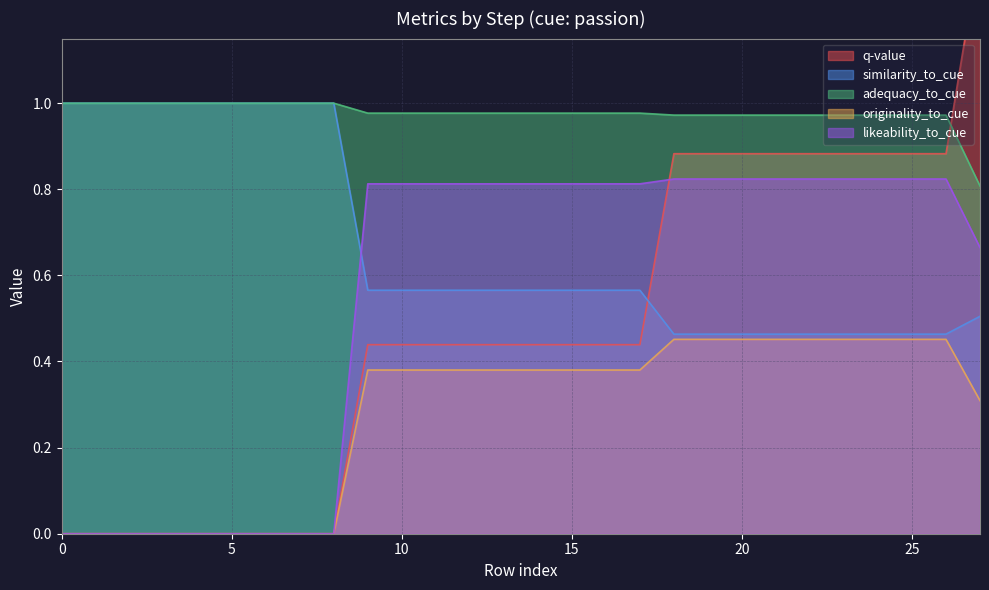

Does the chart display data point markers on the line(s)?

No